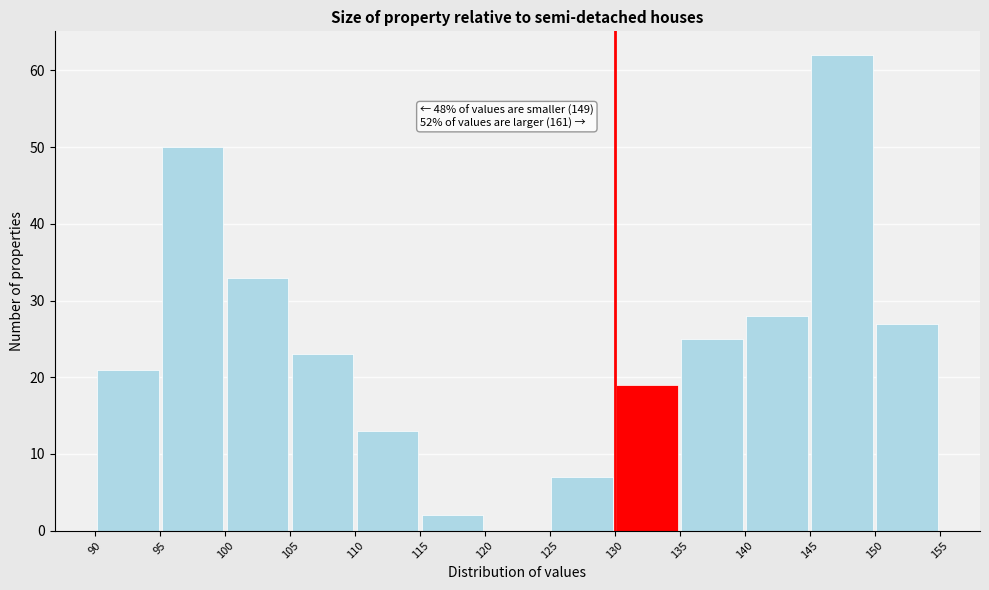

Over which range of the x-axis is the bar tallest?

145 to 150